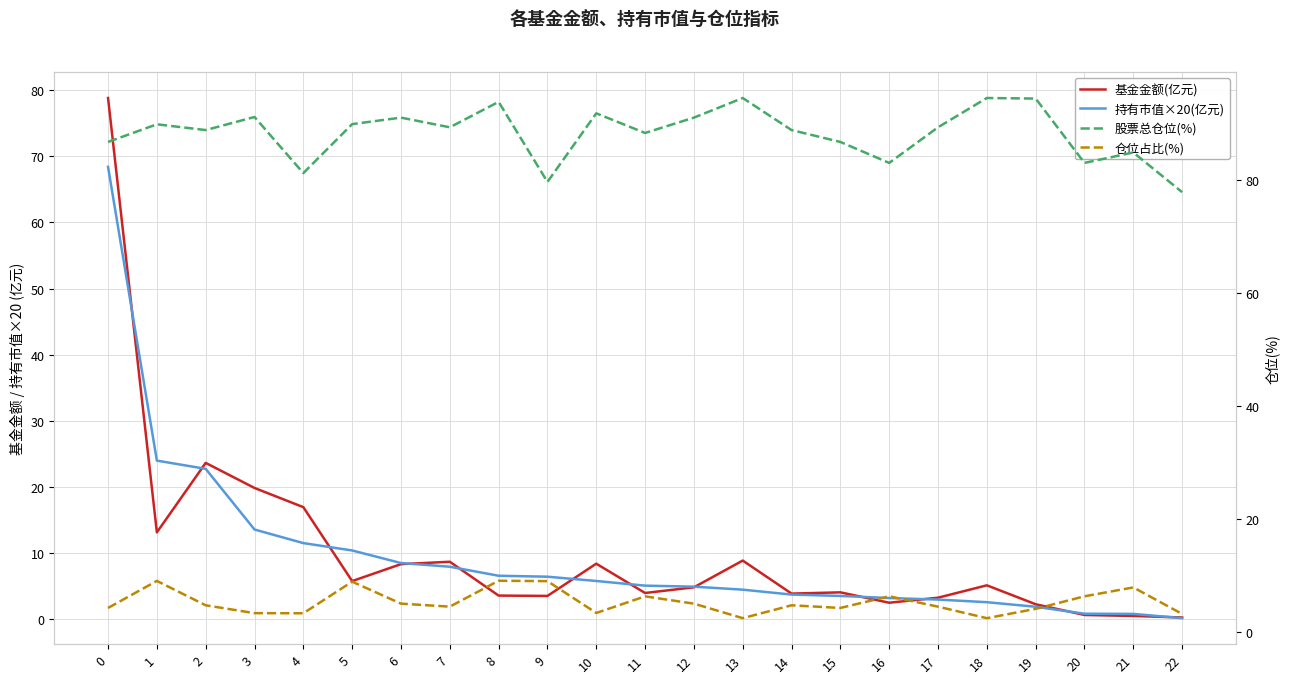

Which series changed the most between 2 and 14?

基金金额(亿元)